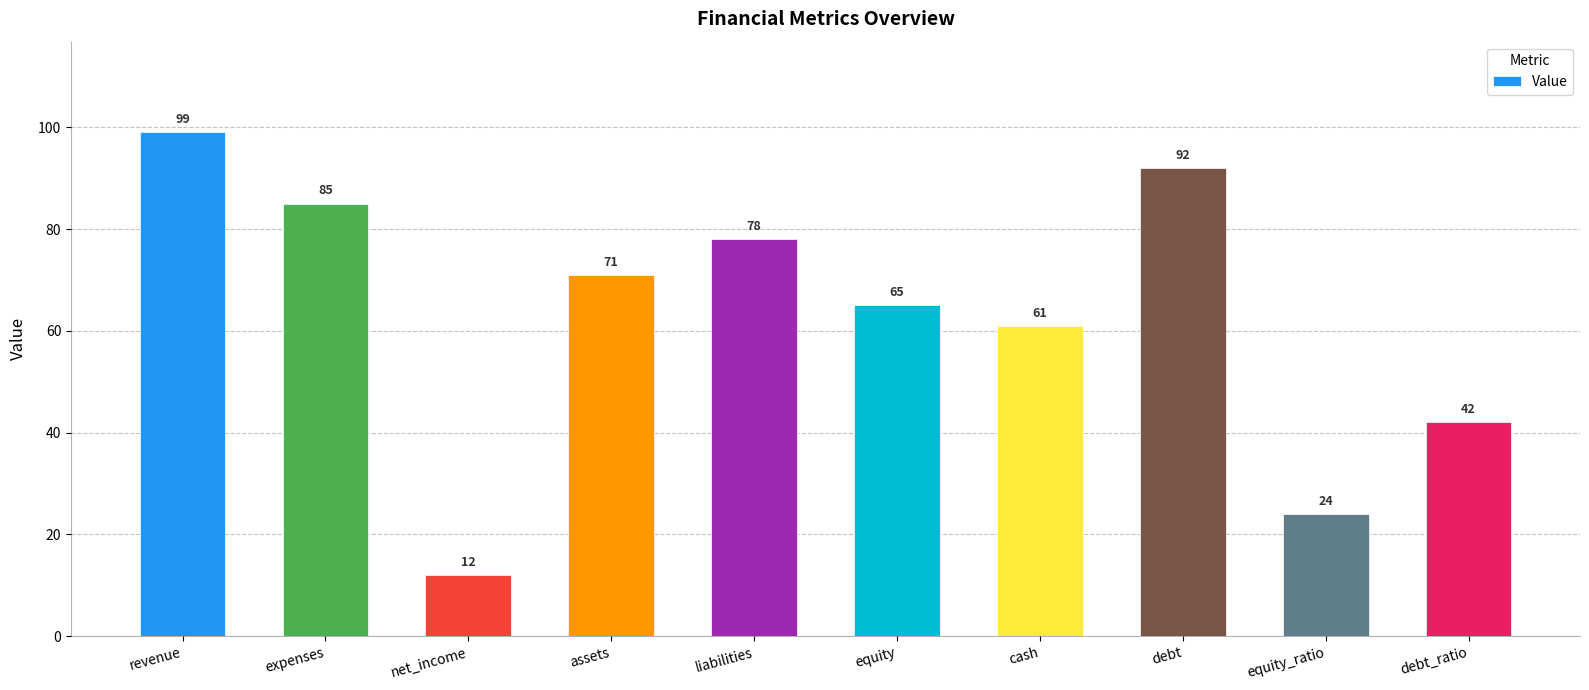

What is the label of the 1st bar from the left?

revenue